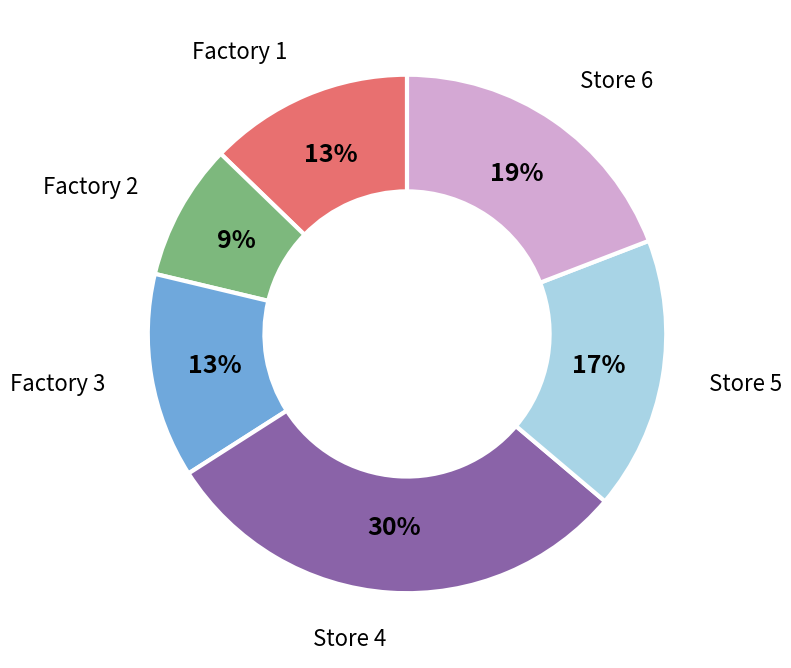

To the nearest percent, what portion does Factory 2 represent?

9%